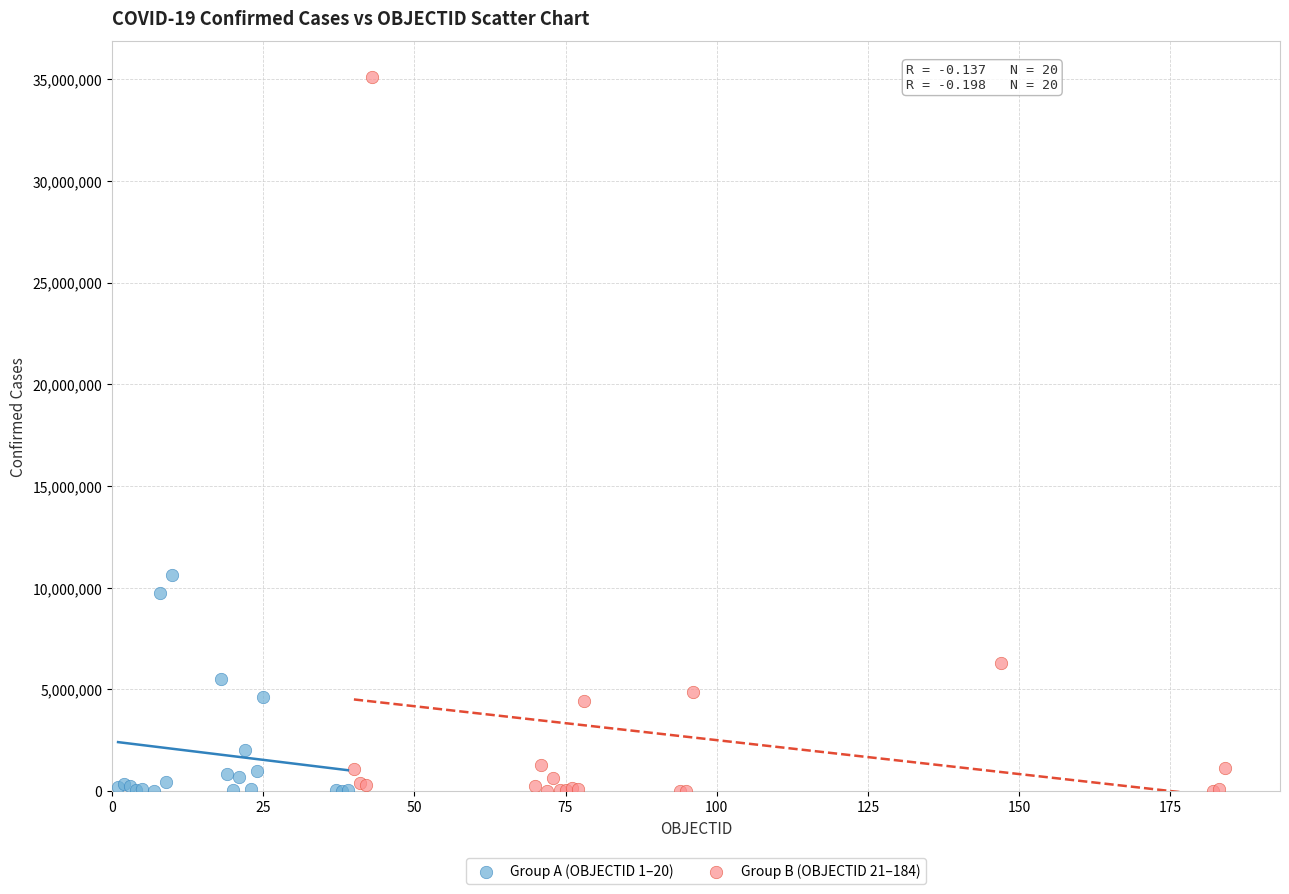

Which series has the largest Y range (max minus min)?

Group B (OBJECTID 21–184)